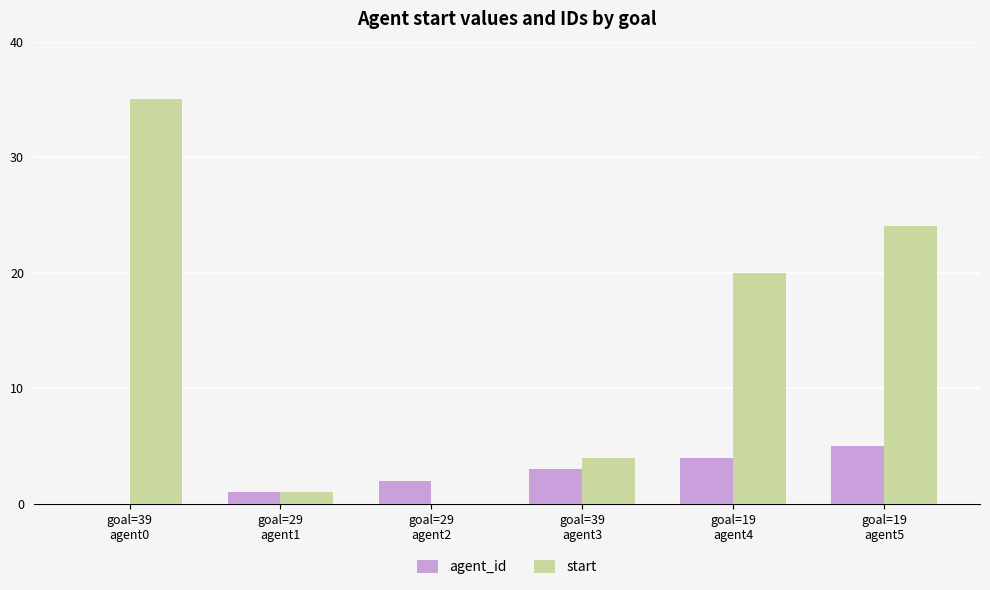

At which label is agent_id closest to 2?

goal=29
agent2